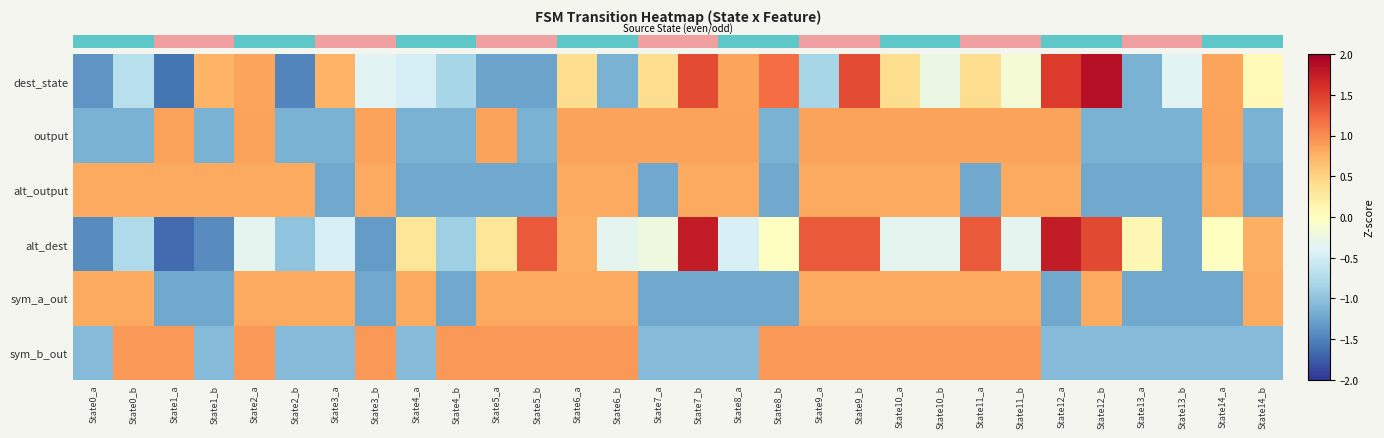

Between State11_a and State14_b, which is larger?

State11_a